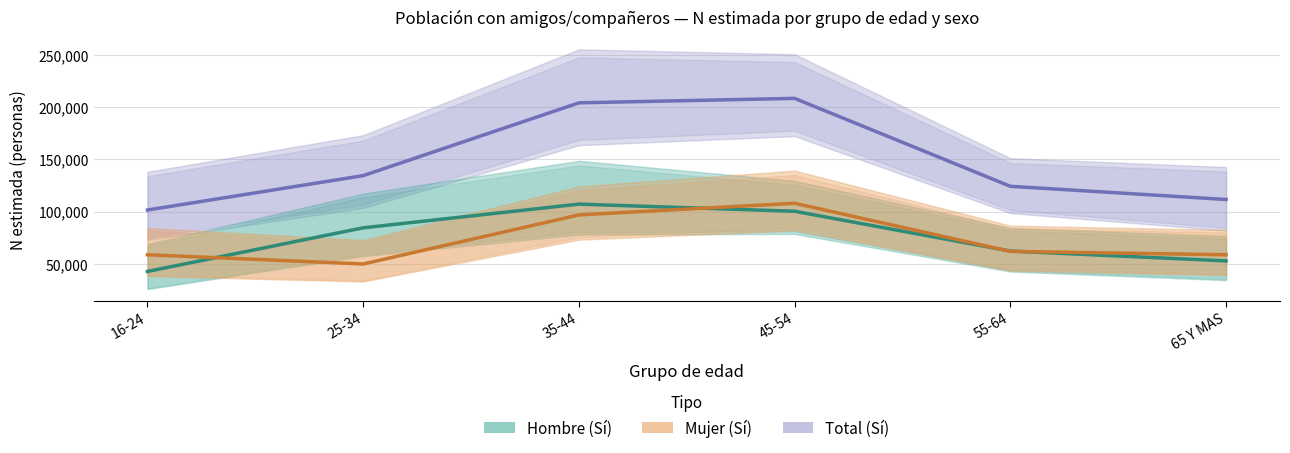

True or false: Total (Sí) and Hombre (Sí) intersect in this chart.

False